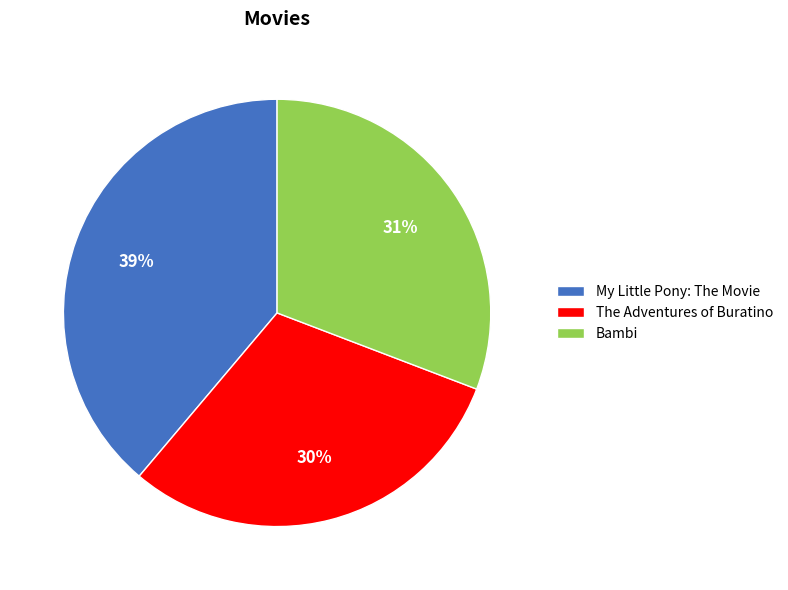

To the nearest percent, what is the average slice percentage?

33%